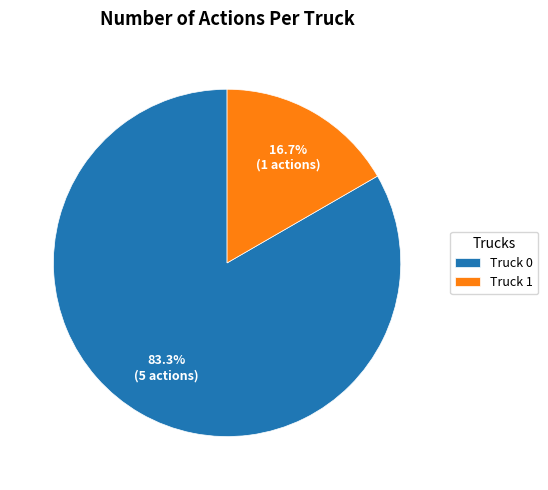

To the nearest percent, what is the difference between the Truck 1 and Truck 0 slice percentages?

67%